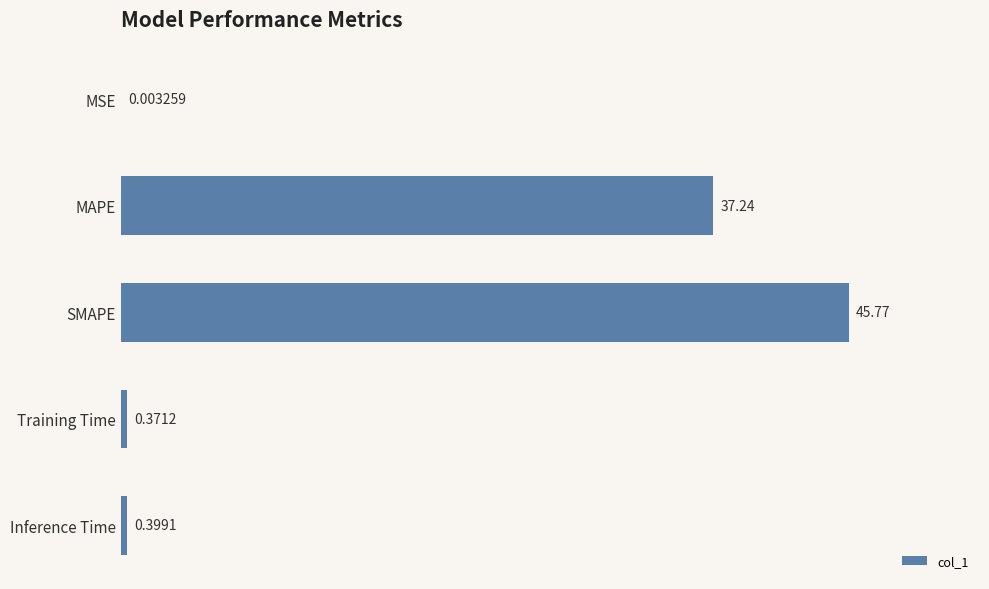

Does the chart contain stacked bars?

No